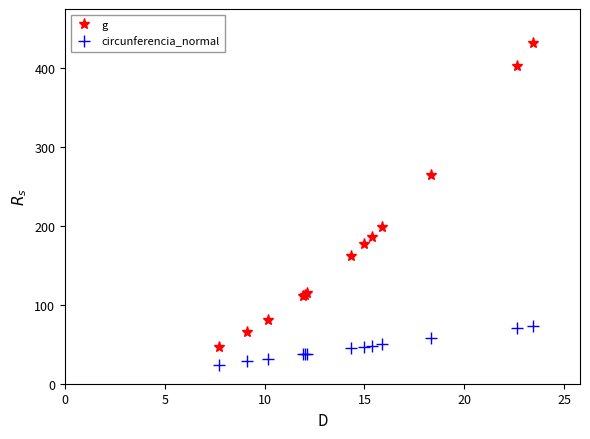

Does the chart have visible grid lines?

No